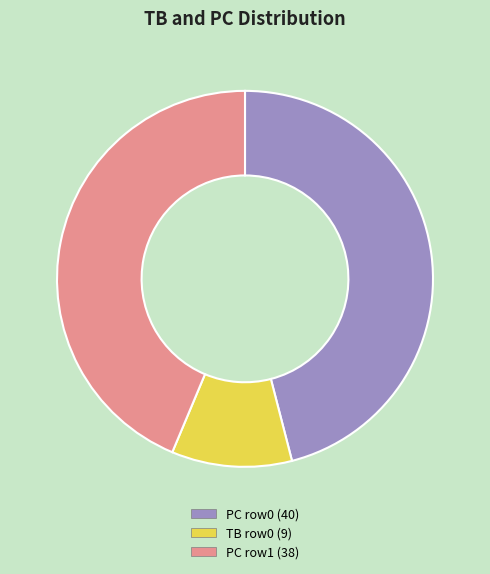

Is there any slice that represents more than half of the pie?

No